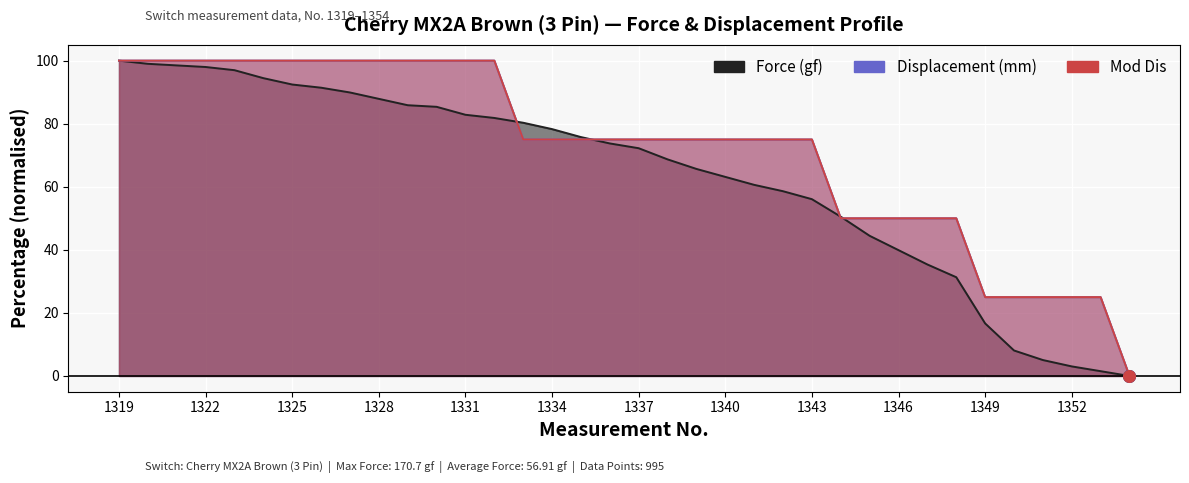

Which series contains the highest Y value?

Force (gf)